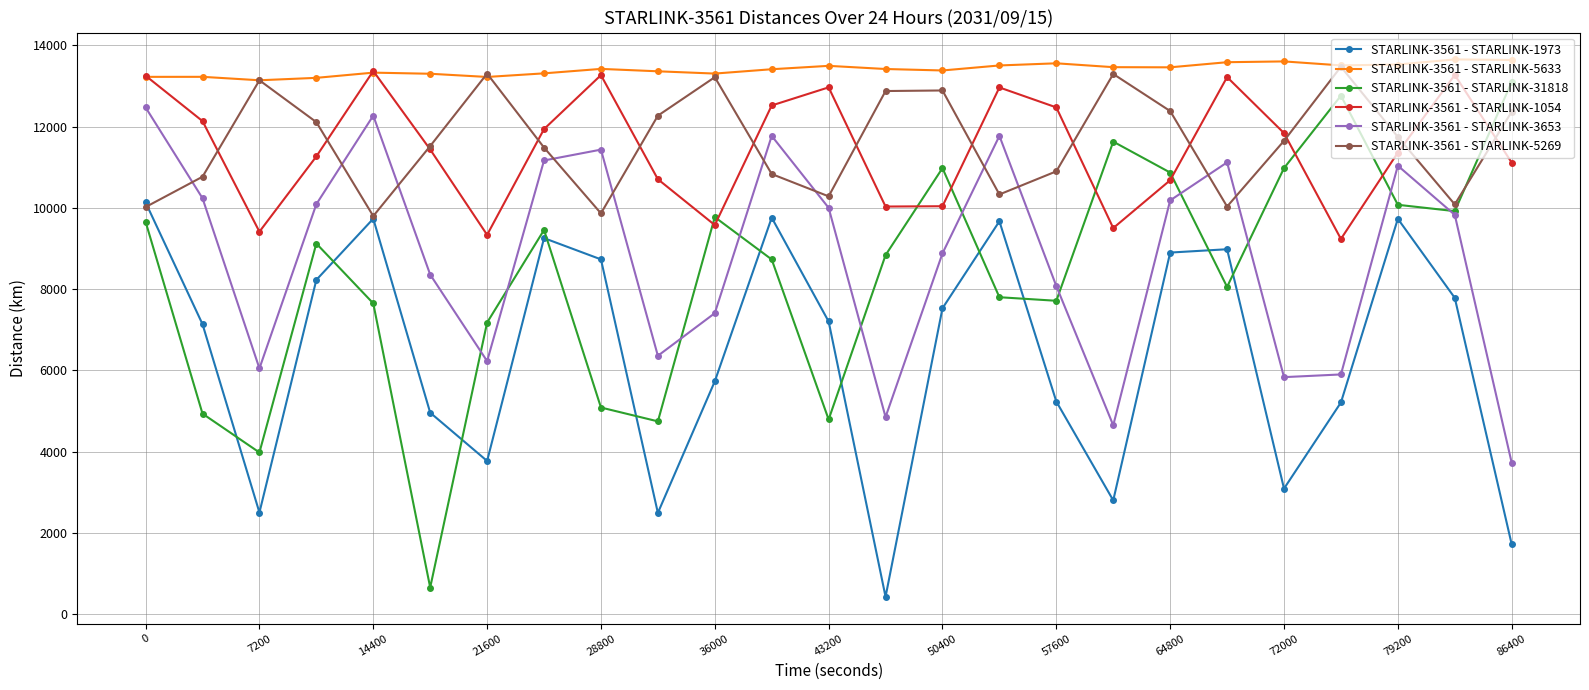

How many lines are shown in the chart?

6